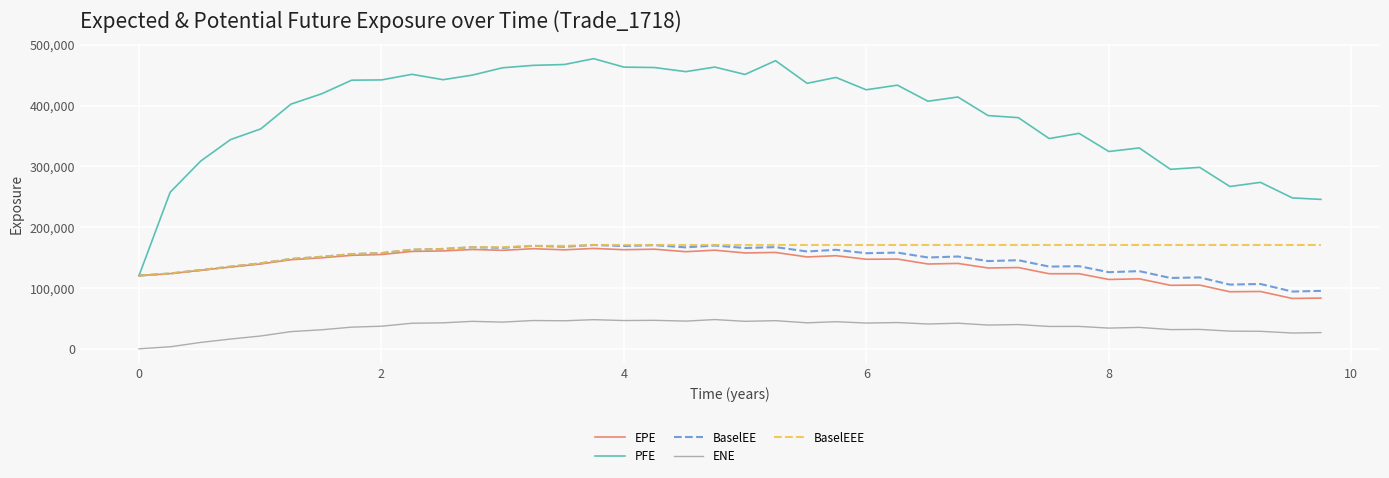

What is the maximum value shown in the chart?

477226.0